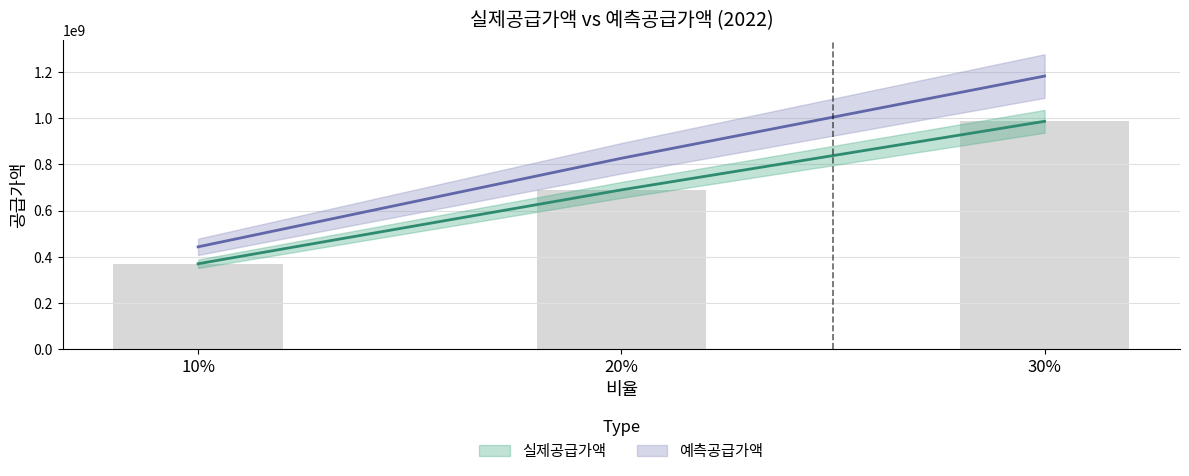

What is the minimum value shown in the chart?

369101000.0